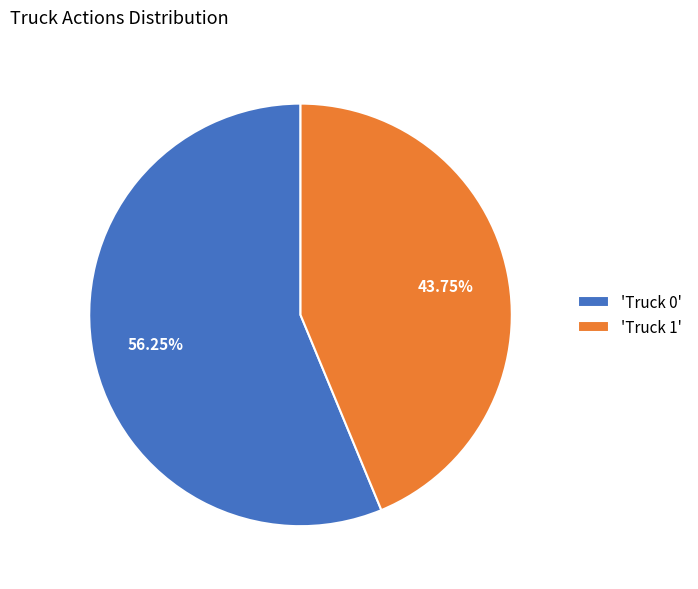

Rank the categories by value from lowest to highest.

'Truck 1', 'Truck 0'